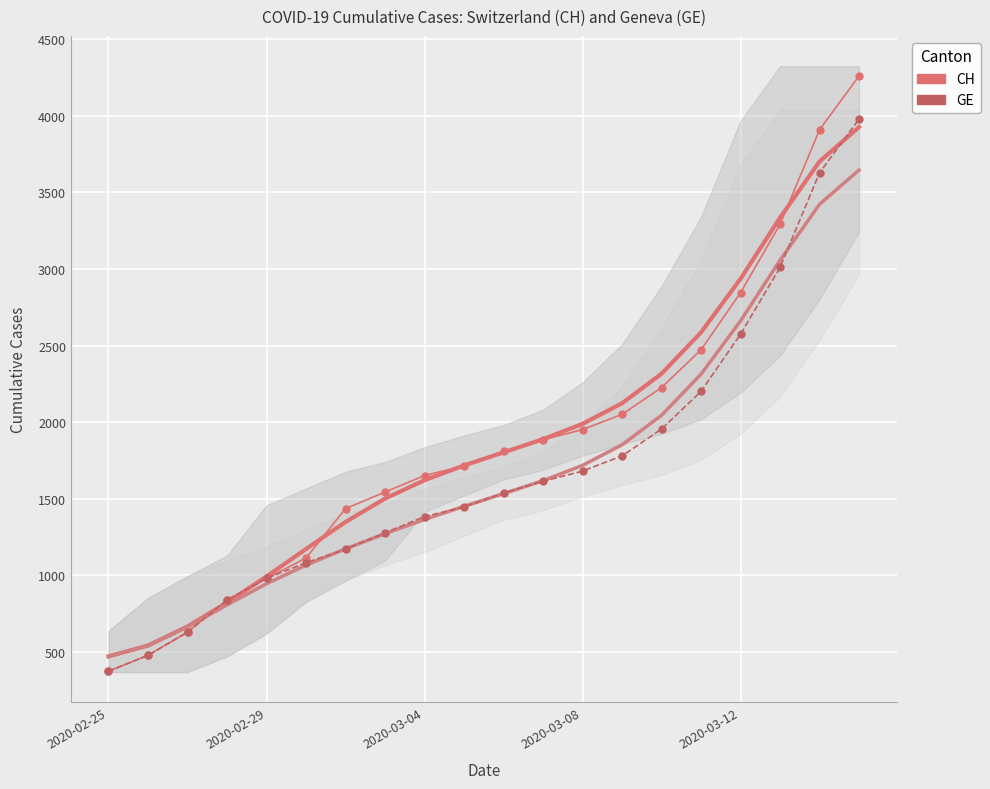

Which series has the largest range (max minus min)?

CH